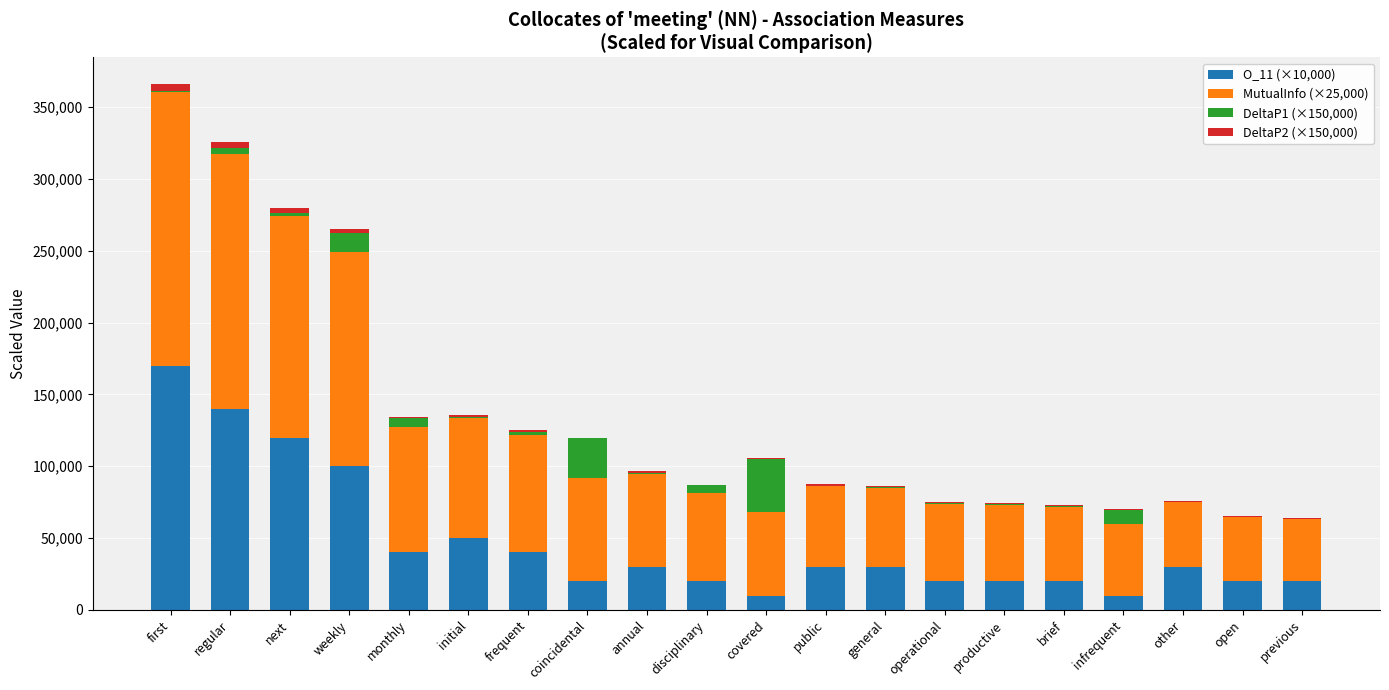

Which category has the highest value in the O_11 (×10,000) series?

first